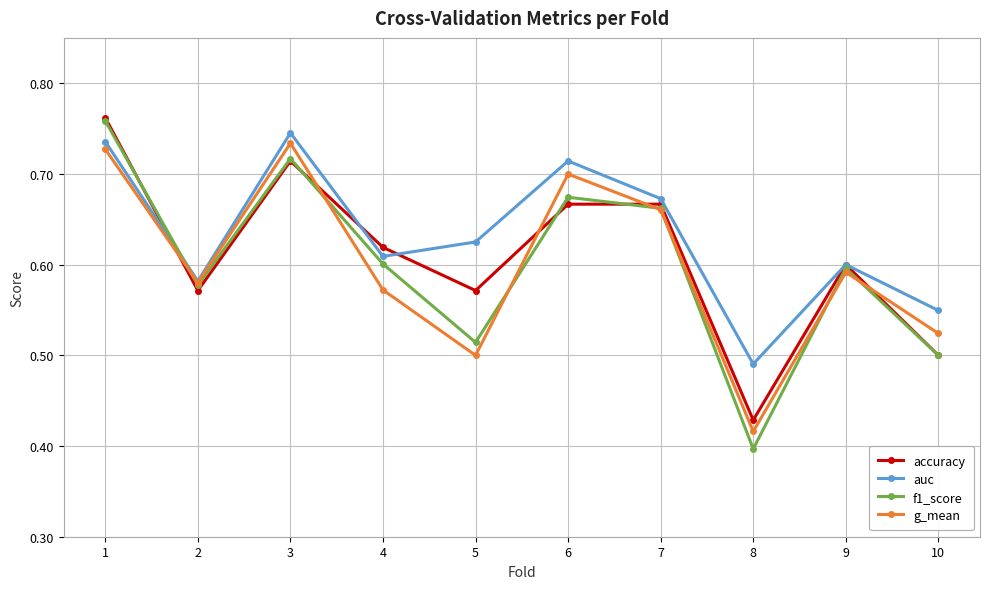

How many lines are shown in the chart?

4